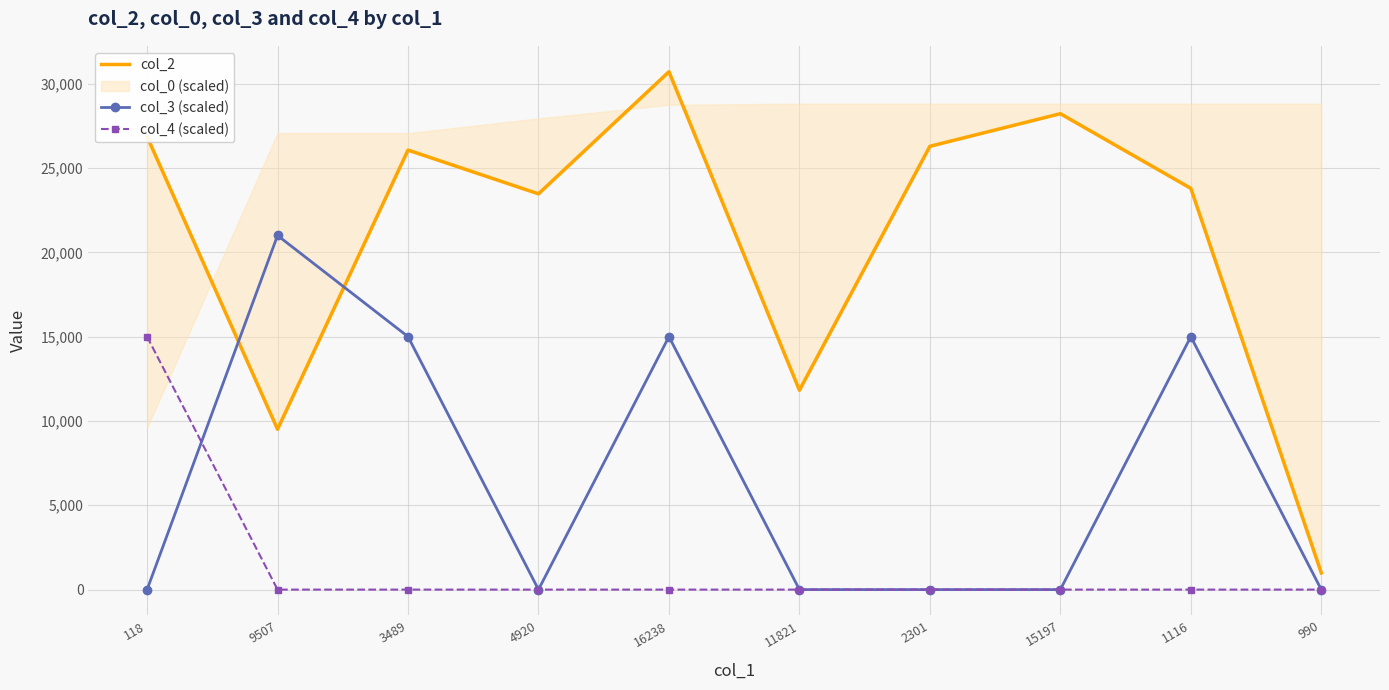

The value of col_3 (scaled) at 118 is 13429. True or false?

False